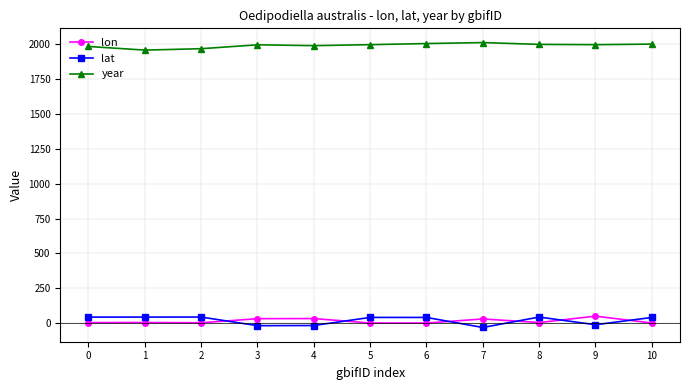

True or false: year and lon intersect in this chart.

False